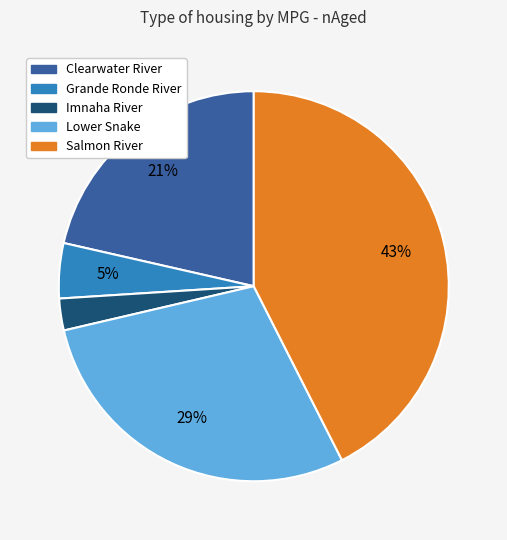

To the nearest percent, what is the difference between the largest and smallest slice percentages?

40%